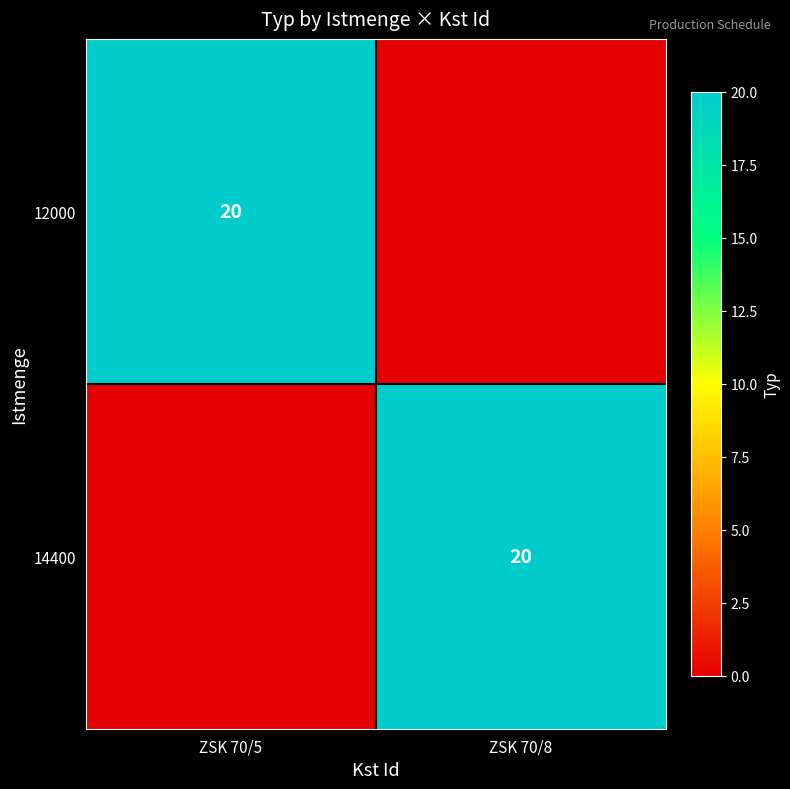

The value of 12000 at ZSK 70/5 is 12. True or false?

False